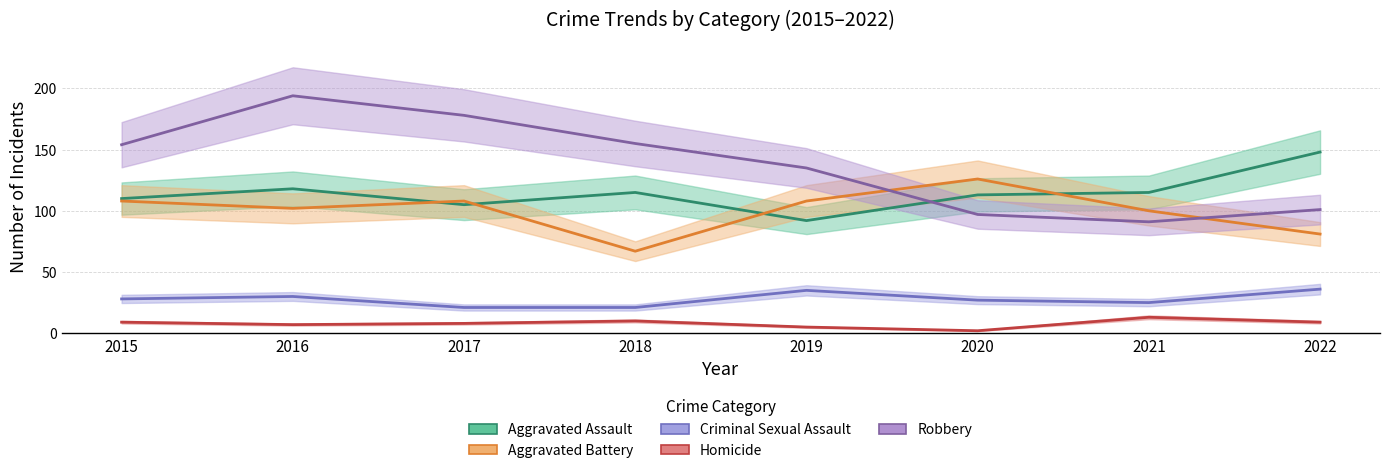

True or false: Robbery and Homicide cross at least once.

False